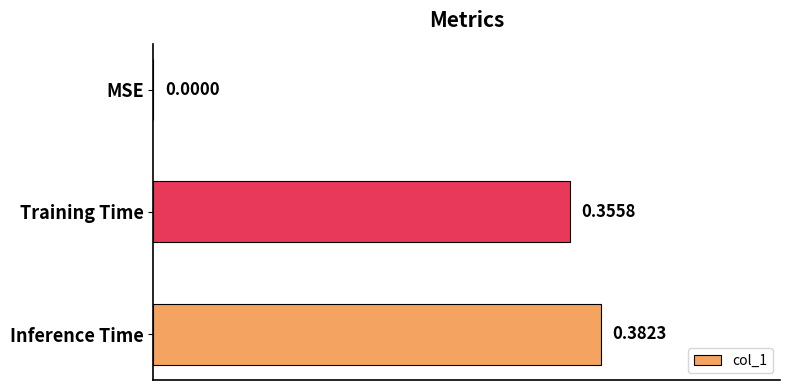

What is the change in value from MSE to Inference Time?

+0.4